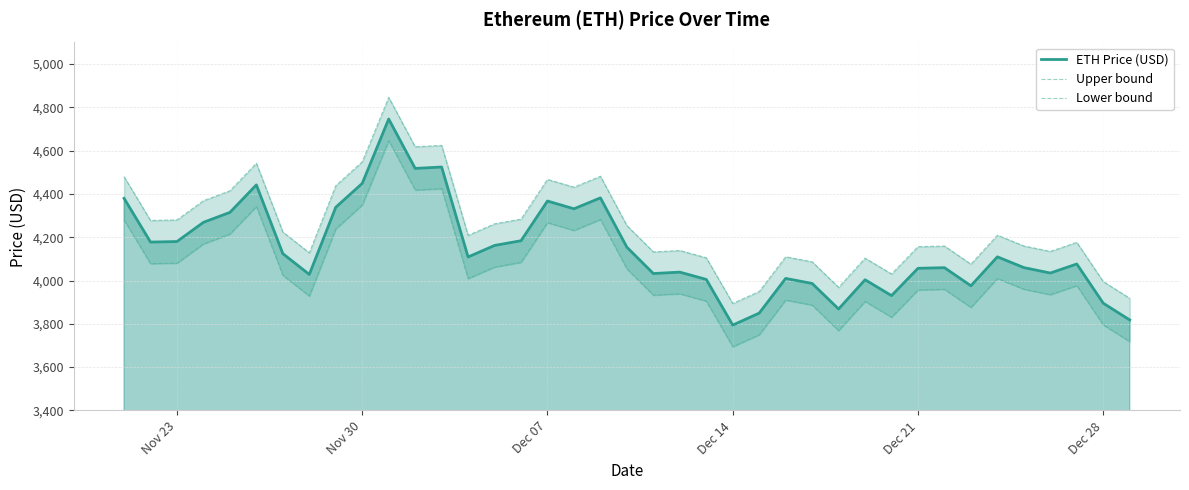

What is the minimum value for ETH Price (USD)?

3794.3